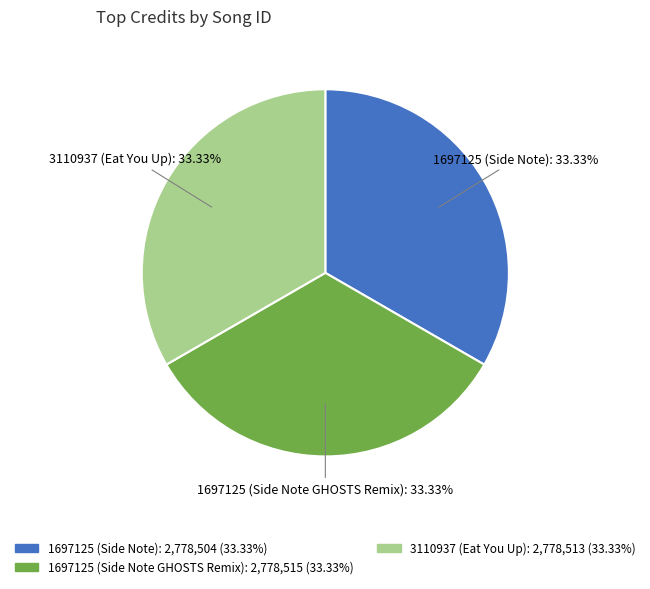

The 1697125 (Side Note) slice represents 47% of the pie. True or false?

False